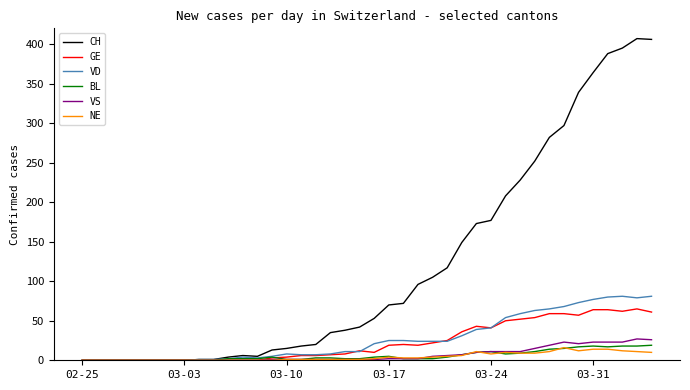

Which series has the largest range (max minus min)?

CH